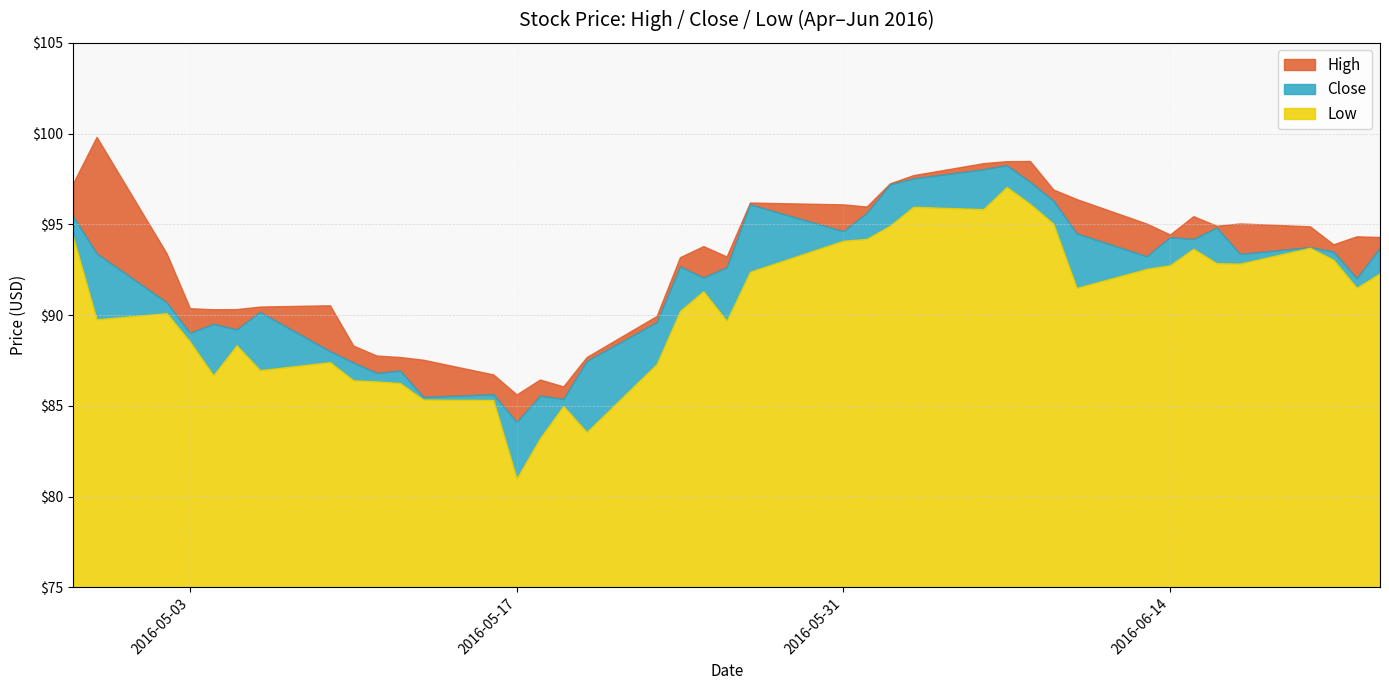

What is the maximum value for High?

99.8